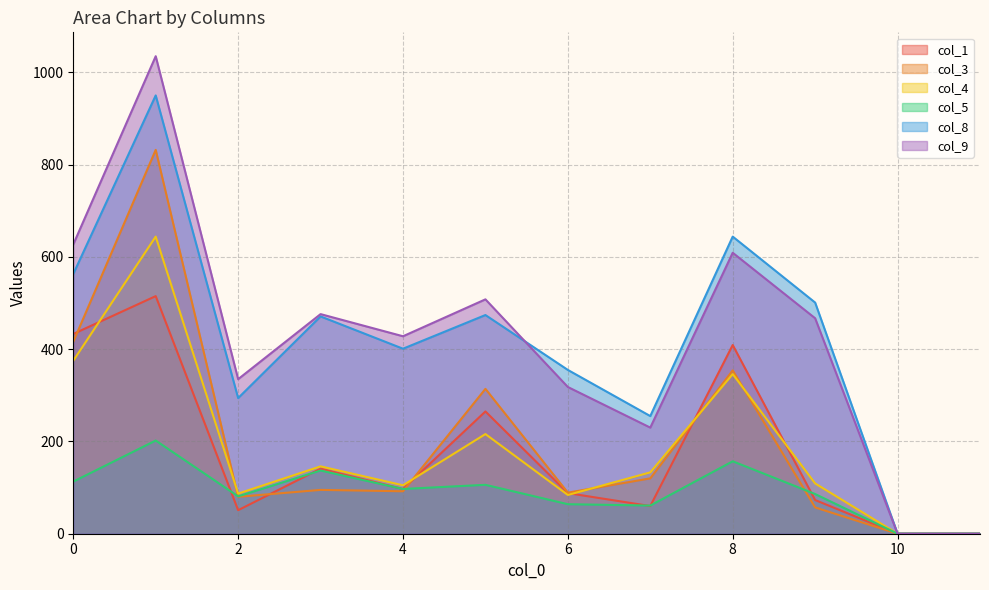

Which series has the largest total across all categories?

col_9